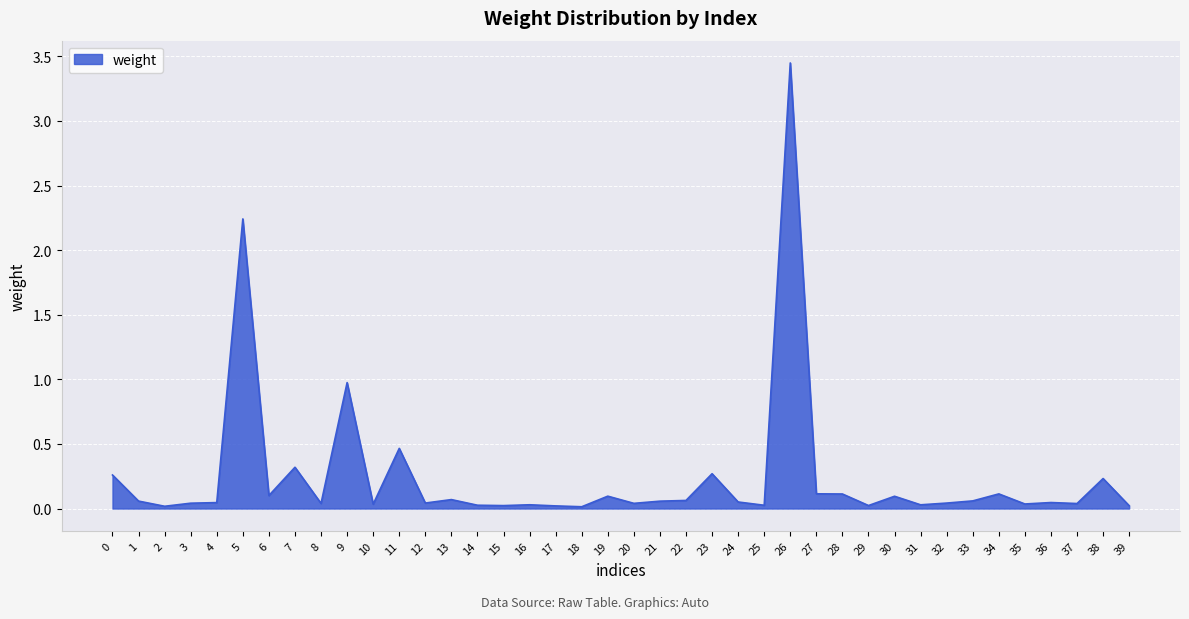

How many lines are shown in the chart?

1